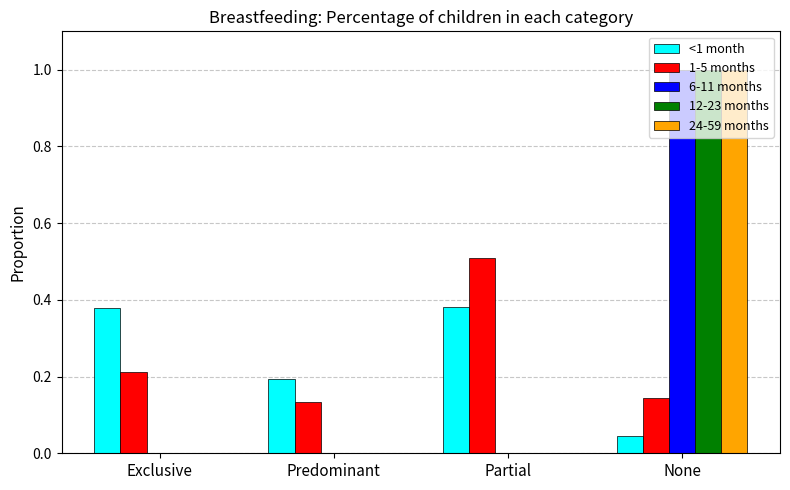

The 24-59 months series shows 1.3 at None. True or false?

False